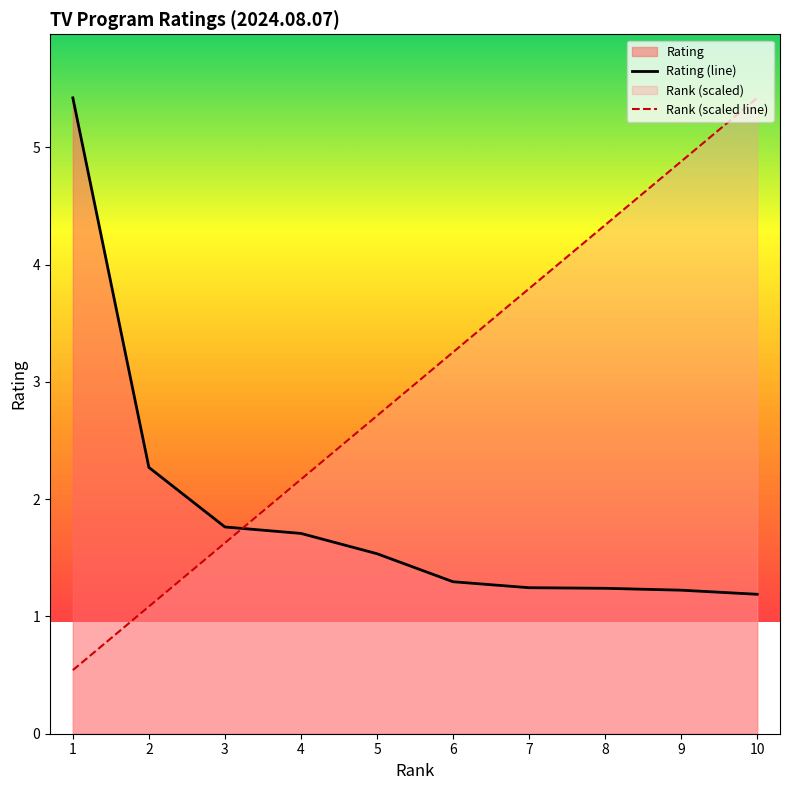

Reading right to left, list all the values displayed in this chart.

Rating (line): 1.2	1.2	1.2	1.2	1.3	1.5	1.7	1.8	2.3	5.4
Rank (scaled line): 5.4	4.9	4.3	3.8	3.3	2.7	2.2	1.6	1.1	0.5